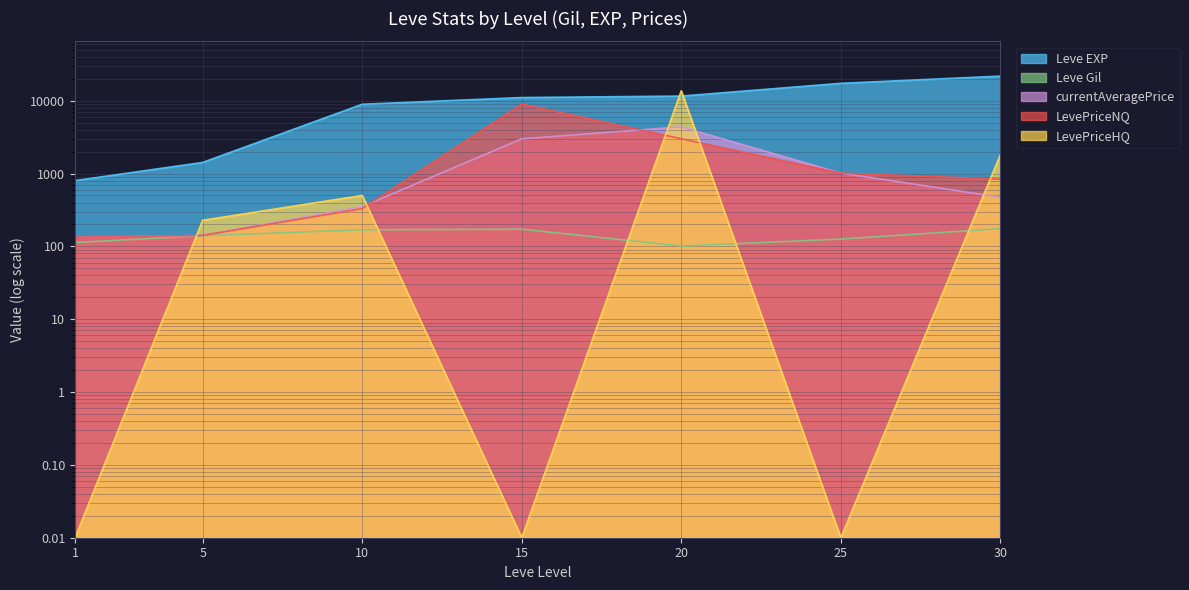

What are all the series names shown in the legend?

Leve EXP, Leve Gil, currentAveragePrice, LevePriceNQ, LevePriceHQ